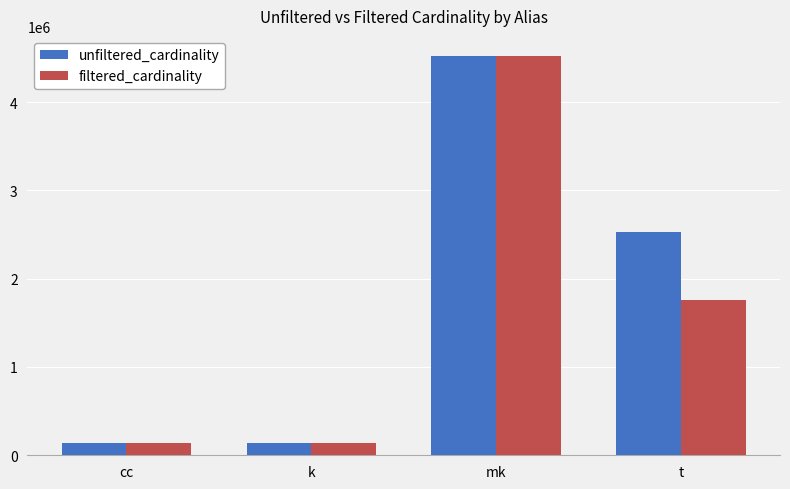

The value of filtered_cardinality at t is 1754484. True or false?

True